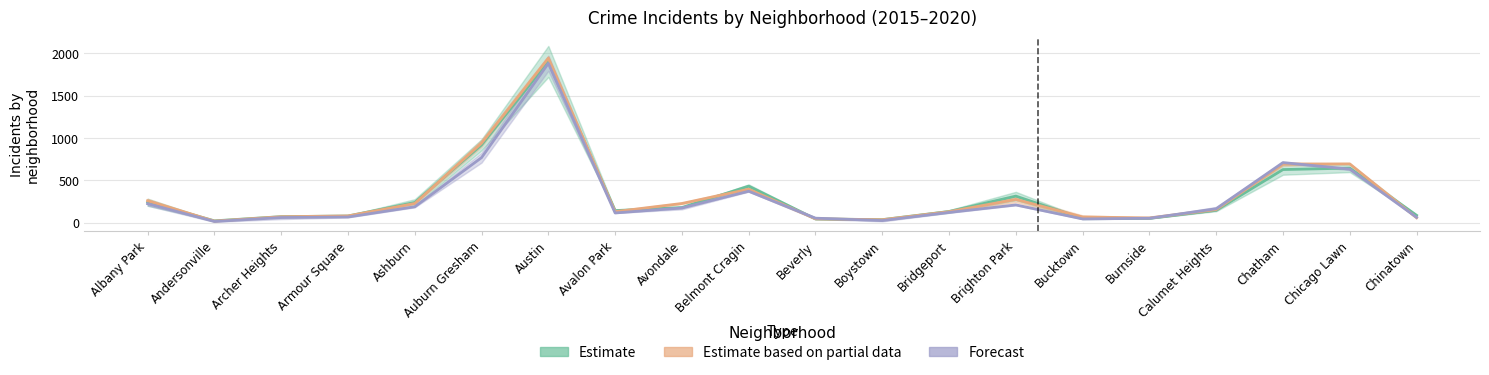

How many distinct data groups are displayed?

3